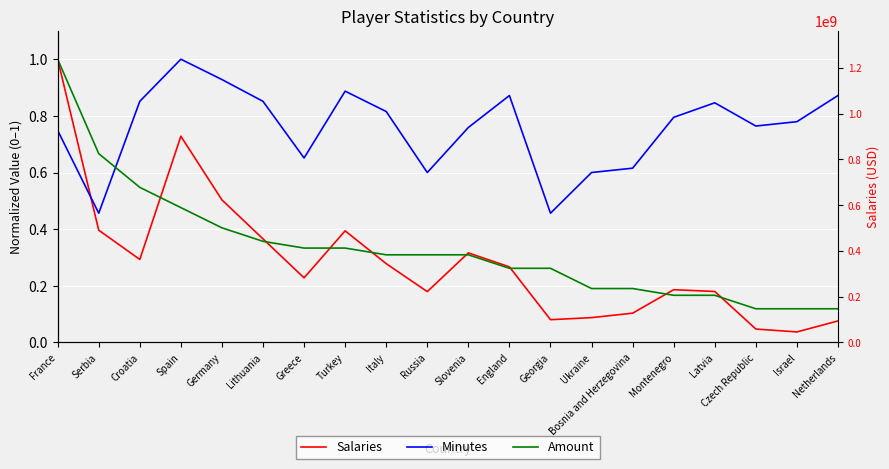

At which category is the sum across all series the highest?

France